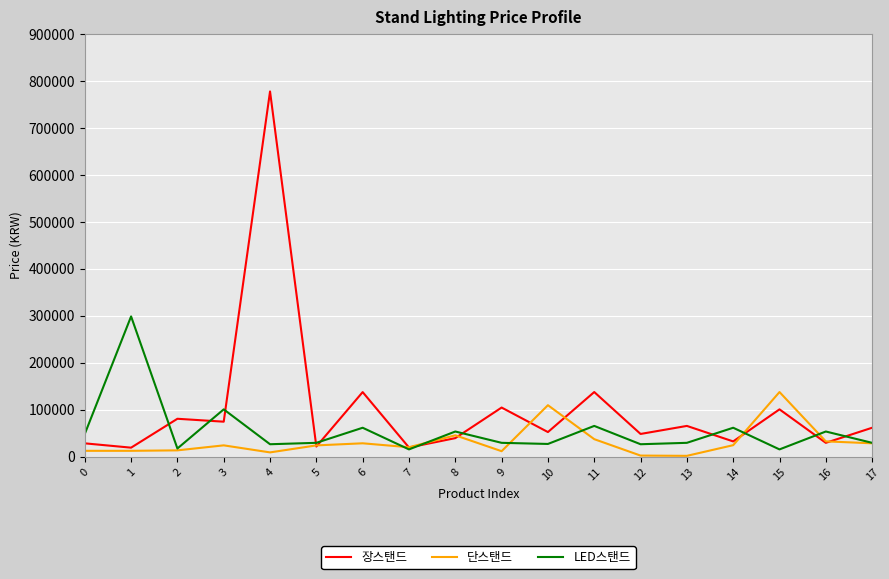

True or false: LED스탠드 and 단스탠드 cross at least once.

True